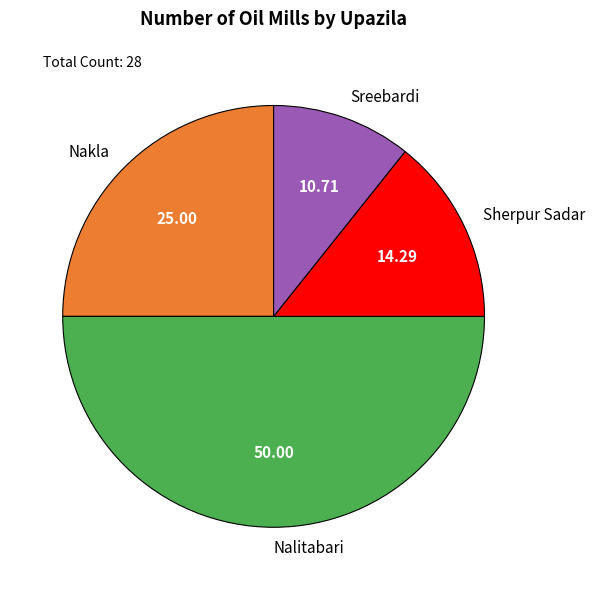

Which category has the smallest portion of the pie?

Sreebardi